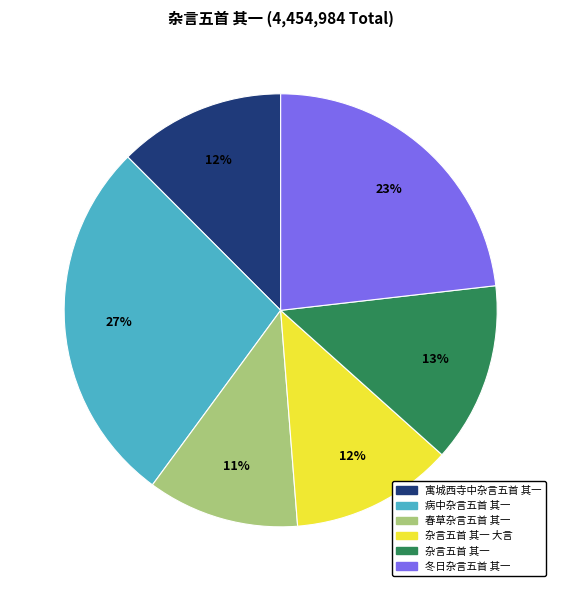

How many slices are in this pie chart?

6